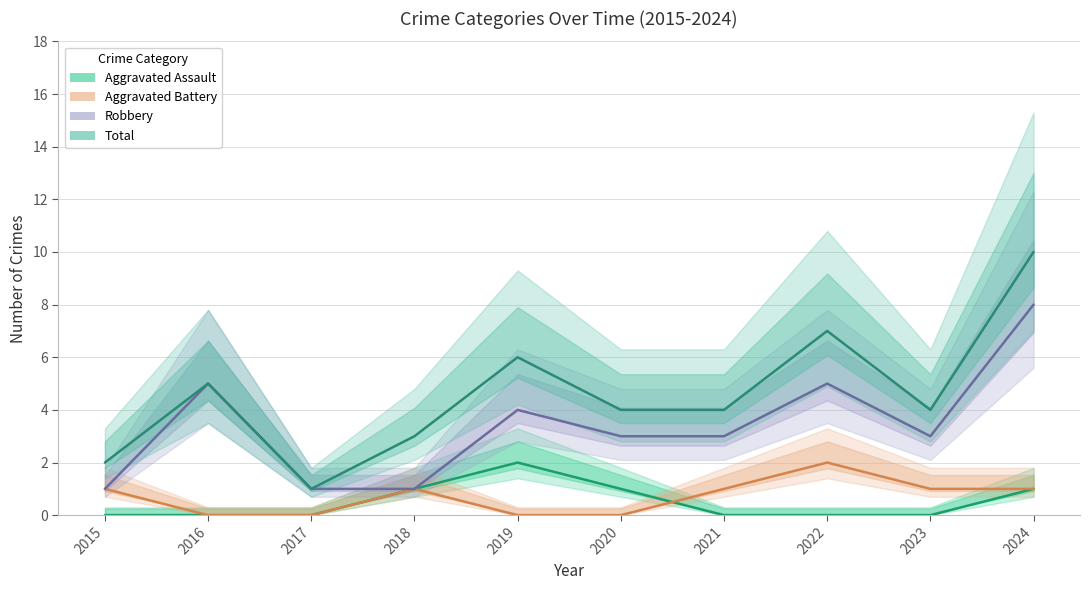

True or false: Aggravated Assault and Total intersect in this chart.

False